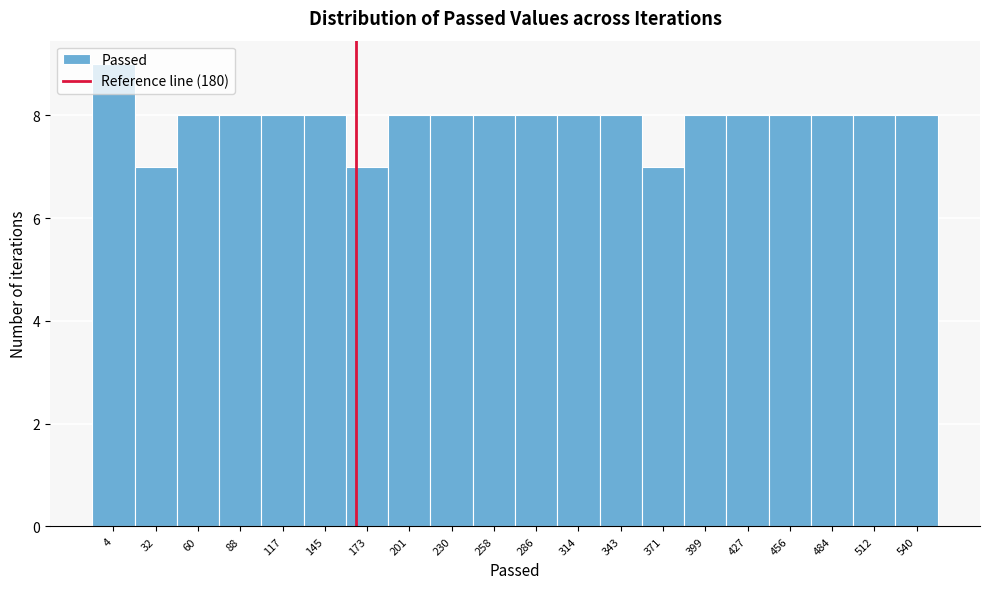

Is it true that the value at 427 is 4?

False